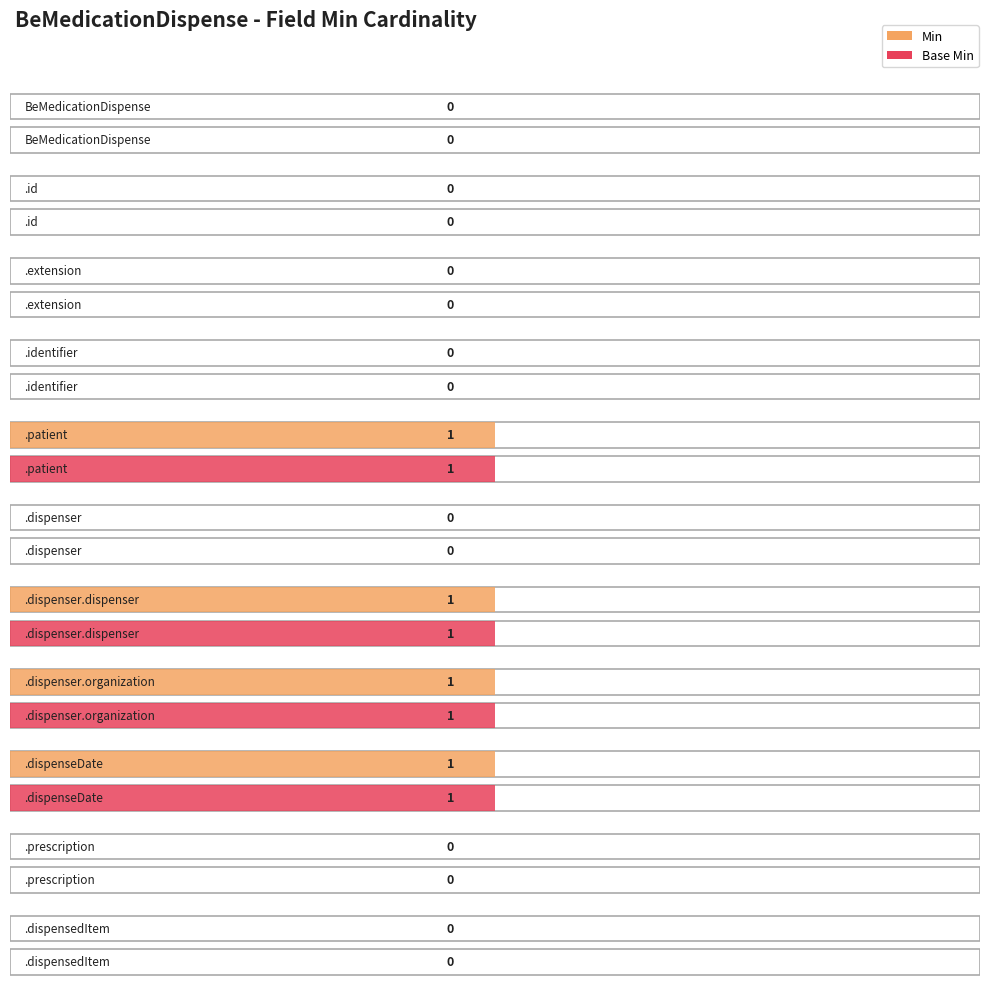

What is the difference between the second highest and minimum values in the Min series?

1